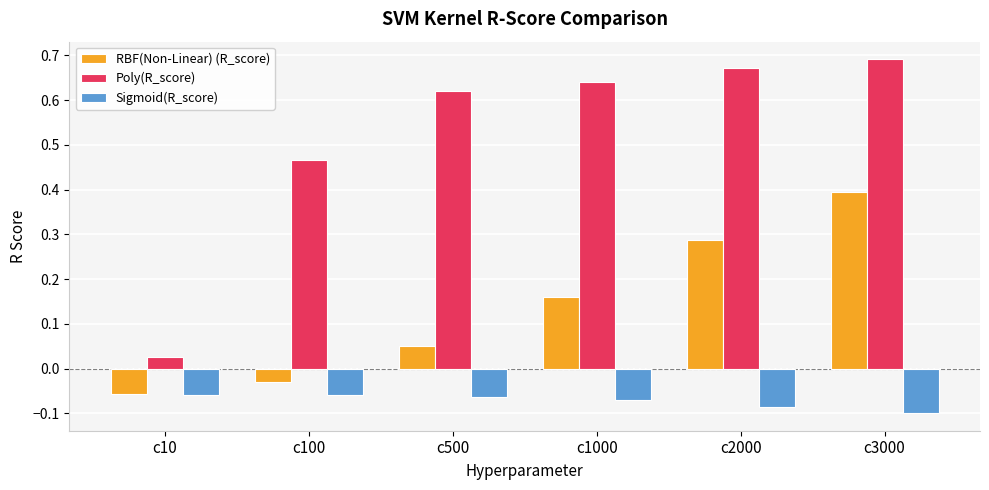

Which category has the lowest value in the Poly(R_score) series?

c10